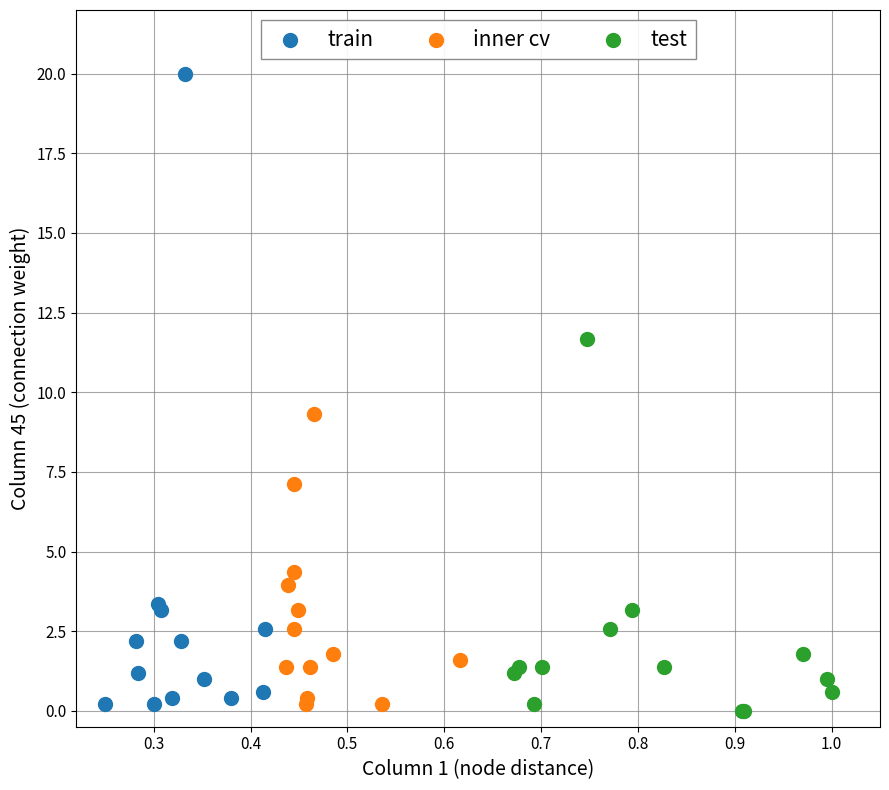

Which series has the largest Y range (max minus min)?

train